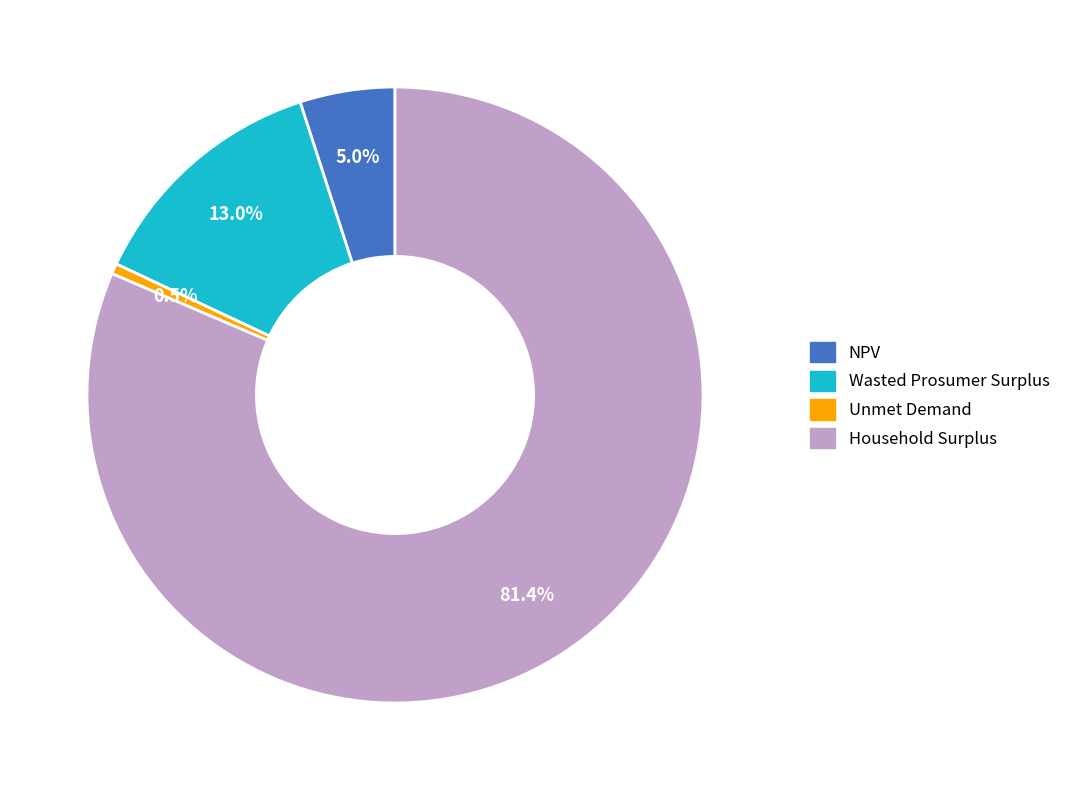

What is the ratio of the value at Household Surplus to the value at Wasted Prosumer Surplus?

6.3